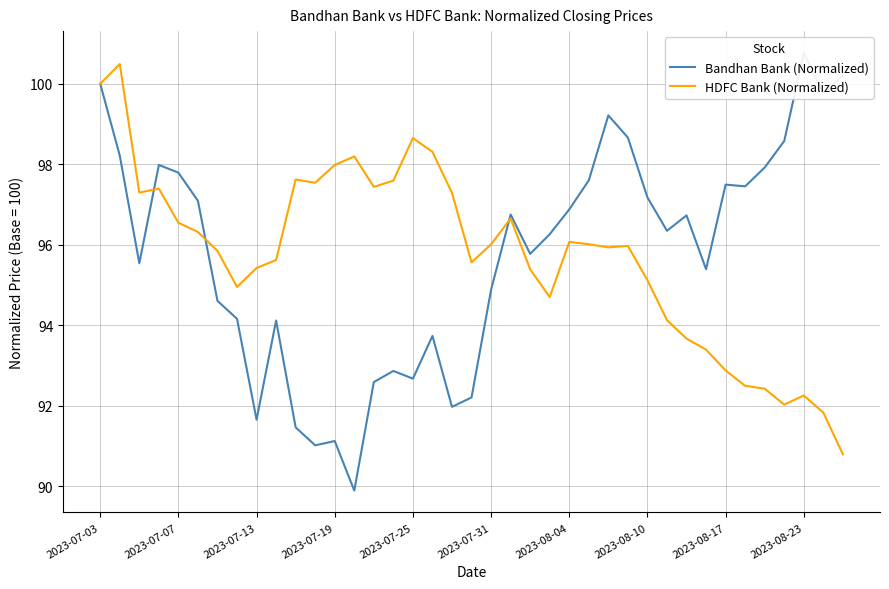

Reading left to right, what are all the values shown in this chart?

Bandhan Bank (Normalized): 100.0	98.2	95.5	98.0	97.8	97.1	94.6	94.2	91.7	94.1	91.5	91.0	91.1	89.9	92.6	92.9	92.7	93.7	92.0	92.2	94.9	96.8	95.8	96.3	96.9	97.6	99.2	98.7	97.2	96.3	96.7	95.4	97.5	97.5	97.9	98.6	100.8	99.8	100.2
HDFC Bank (Normalized): 100.0	100.5	97.3	97.4	96.5	96.3	95.8	94.9	95.4	95.6	97.6	97.5	98.0	98.2	97.4	97.6	98.7	98.3	97.3	95.6	96.0	96.7	95.4	94.7	96.1	96.0	95.9	96.0	95.1	94.1	93.7	93.4	92.9	92.5	92.4	92.0	92.3	91.8	90.8